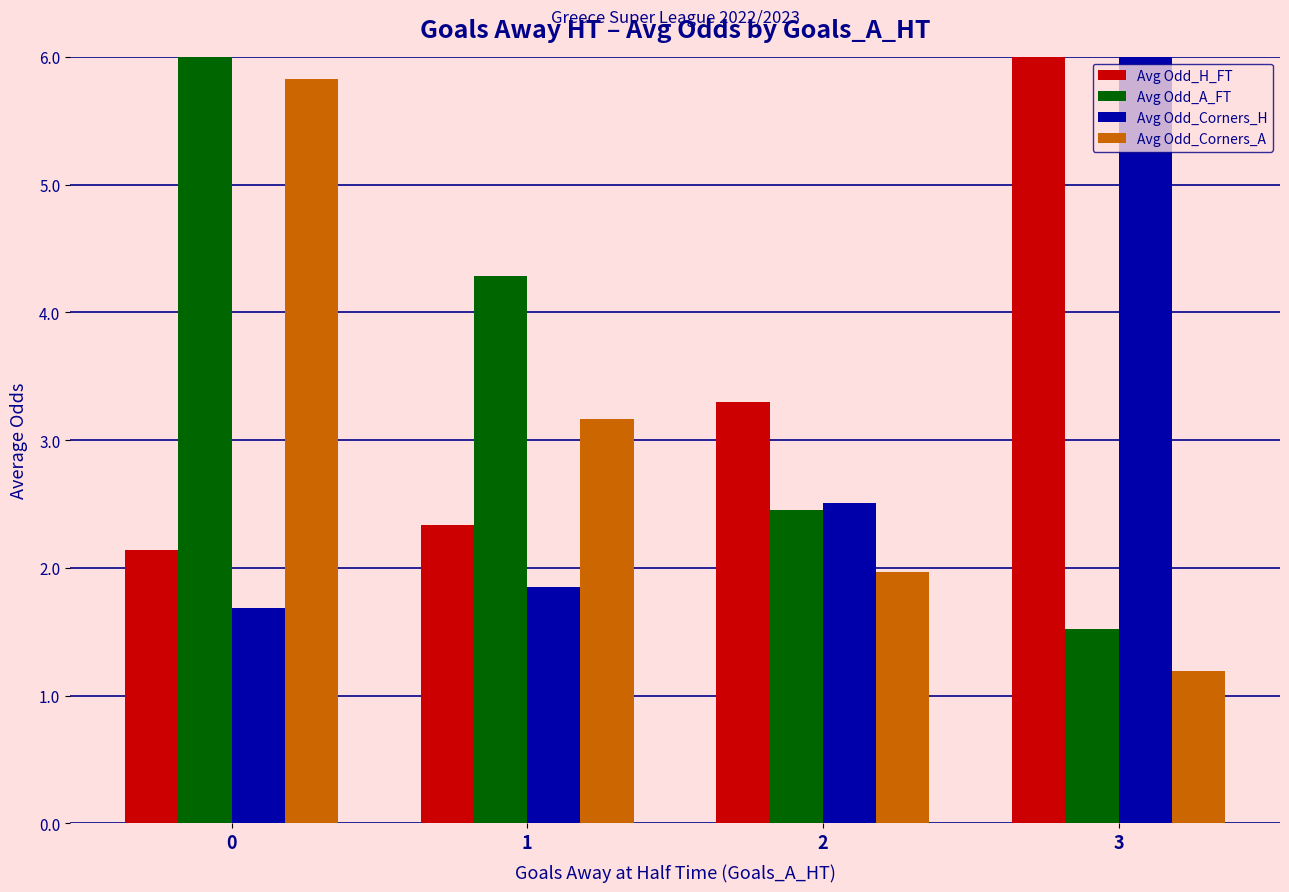

Is it true that Avg Odd_A_FT equals 2.5 at 2?

True